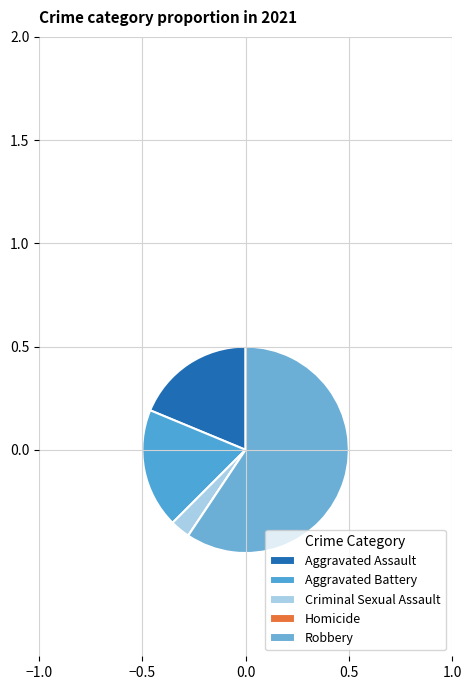

To the nearest percent, what is the difference between the Robbery and Aggravated Battery slice percentages?

41%